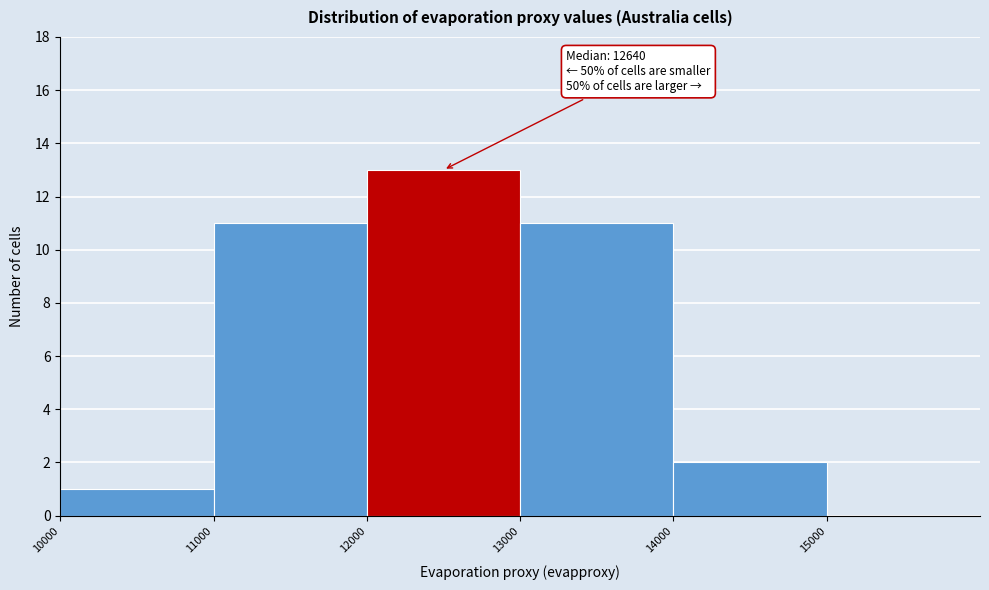

Which range on the x-axis has the tallest bar?

12000 to 13000